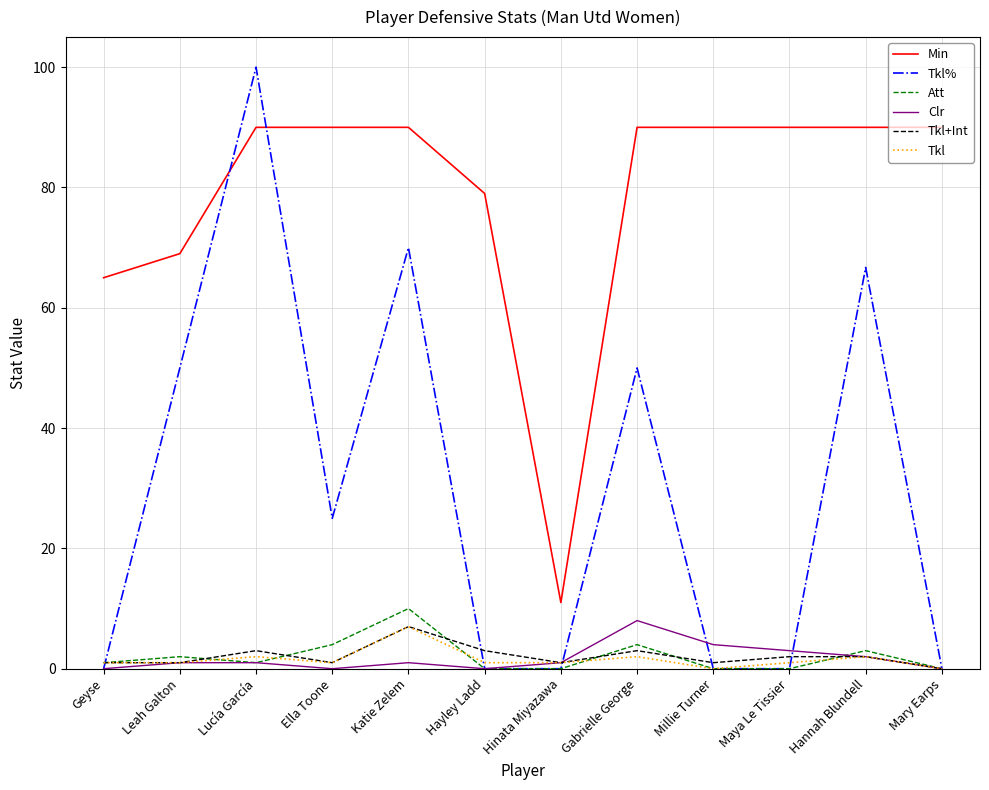

Which category has the highest value across all series?

Lucía García